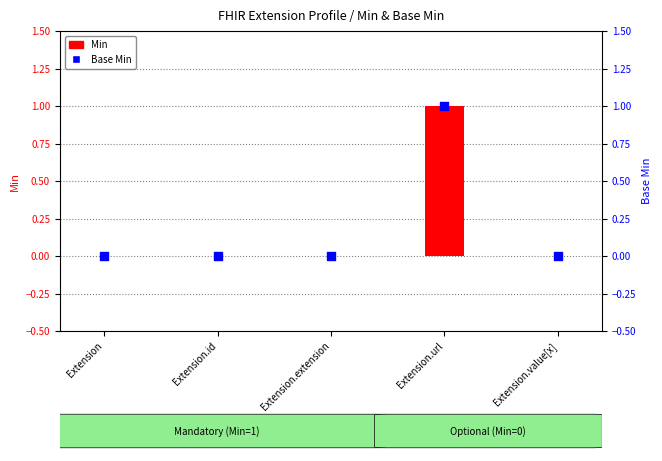

Which series reaches the maximum Y coordinate?

Min